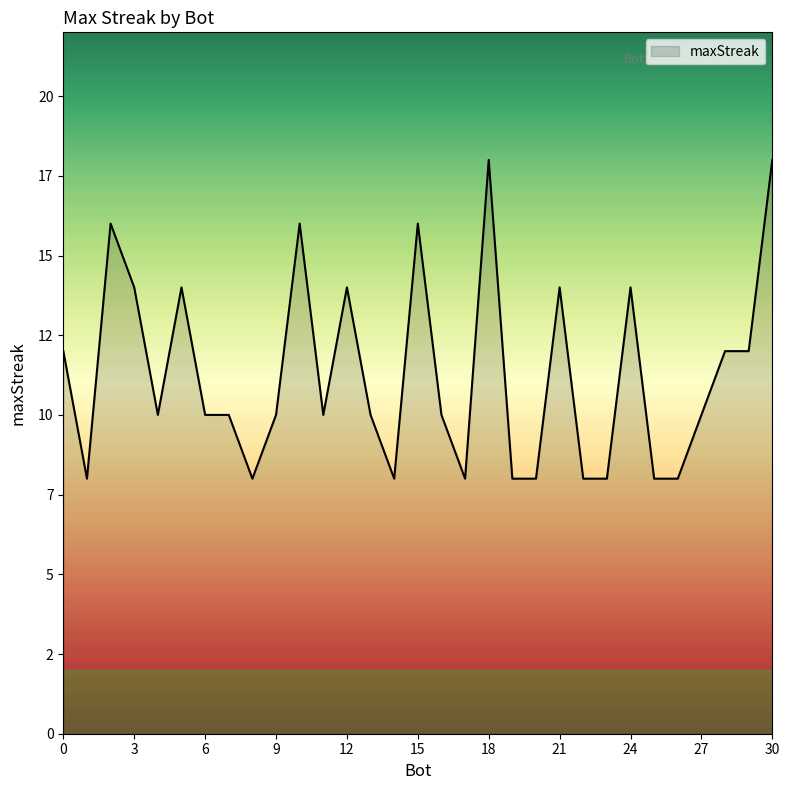

Reading left to right, list all the values displayed in this chart.

30=18	18=18	15=16	10=16	2=16	24=14	21=14	12=14	5=14	3=14	29=12	28=12	0=12	27=10	16=10	13=10	11=10	9=10	7=10	6=10	4=10	26=8	25=8	23=8	22=8	20=8	19=8	17=8	14=8	8=8	1=8